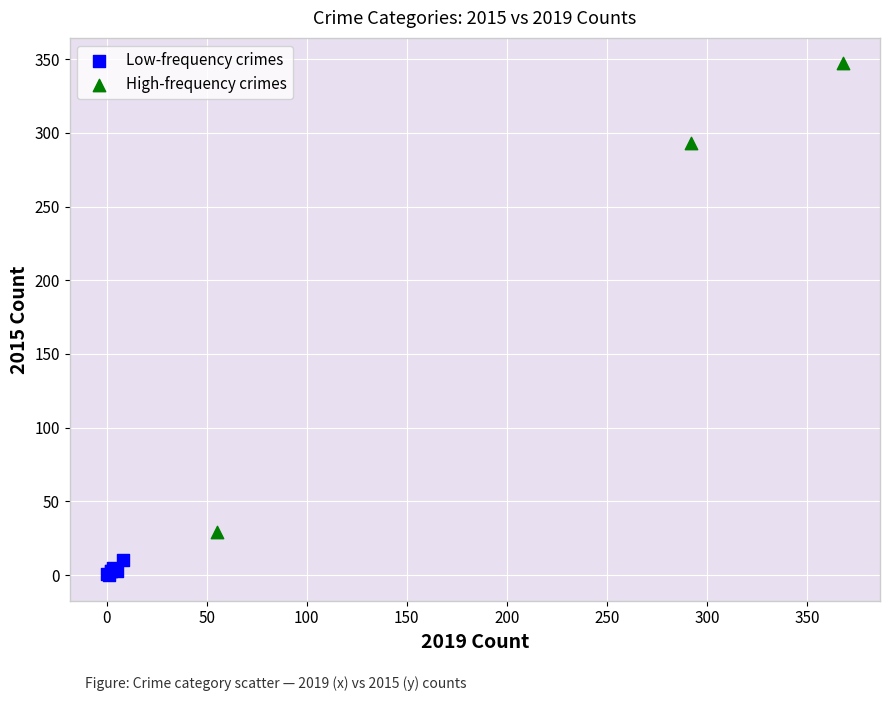

Which series has the largest Y range (max minus min)?

High-frequency crimes